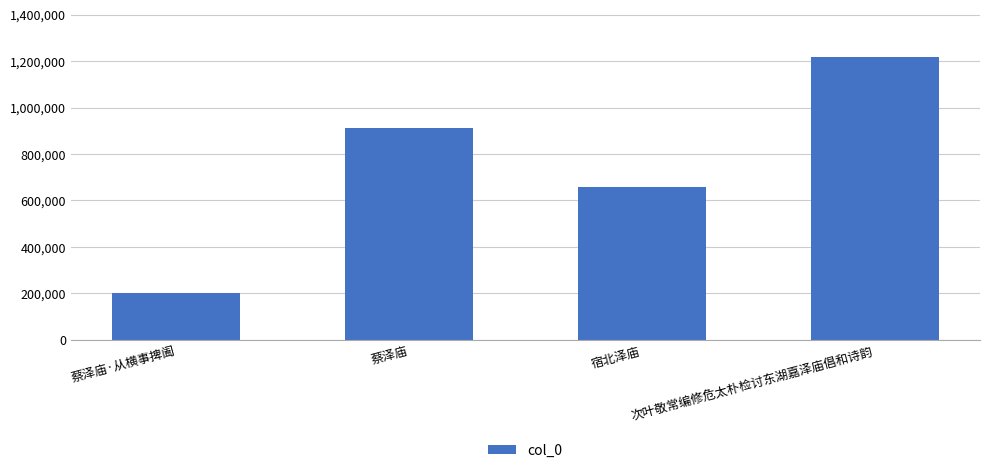

What is the label of the 4th bar from the left?

次叶敬常编修危太朴检讨东湖嘉泽庙倡和诗韵